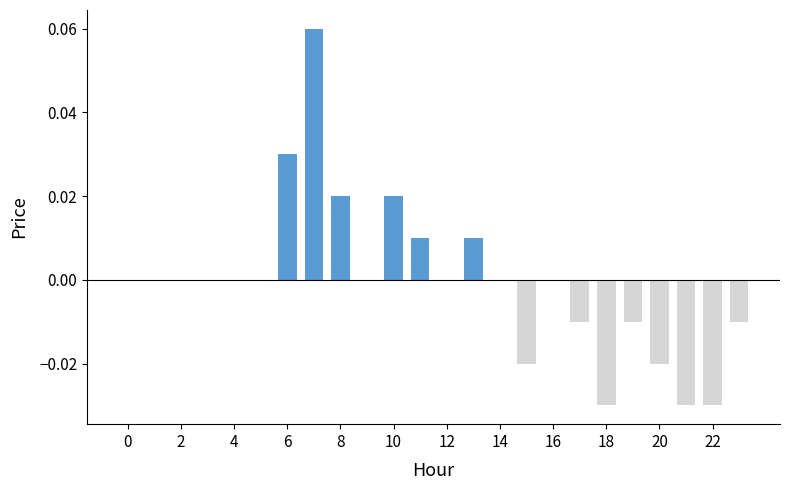

True or false: the data shows 0.0 at 16.

True